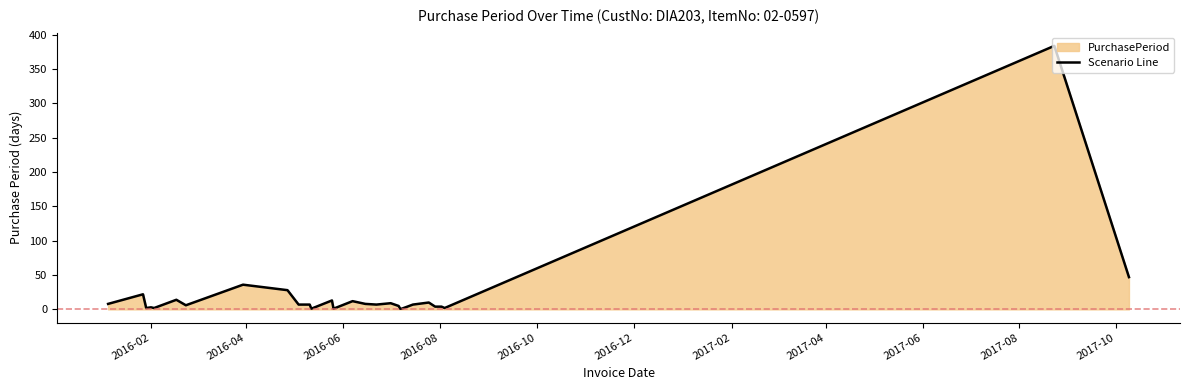

What is the difference between the maximum and minimum values?

383